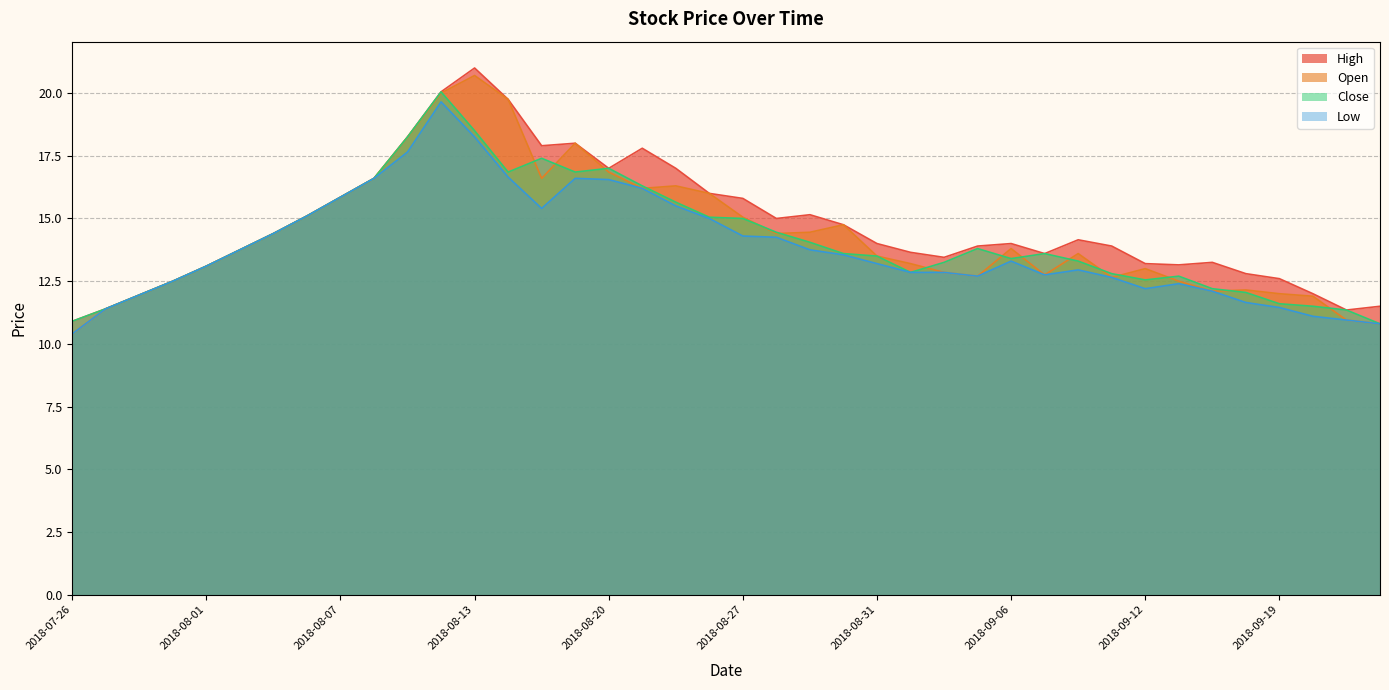

True or false: High has more than 1 interior local peaks.

True